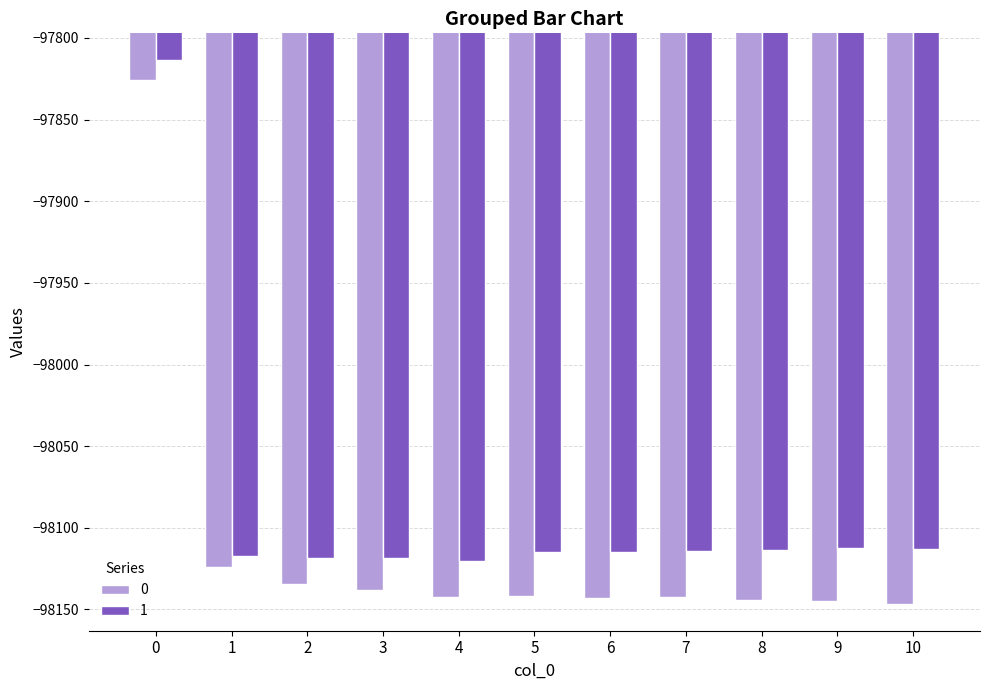

What is the approximate value of 1 at 3?

-98118.7